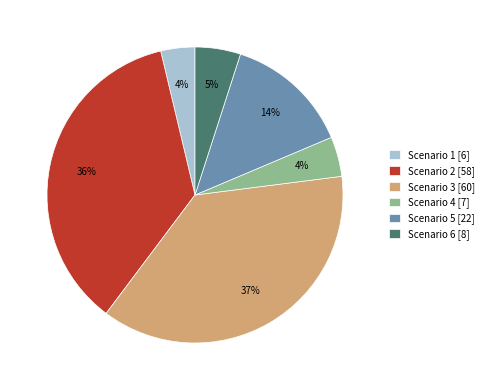

The Scenario 5 slice represents 14% of the pie. True or false?

True